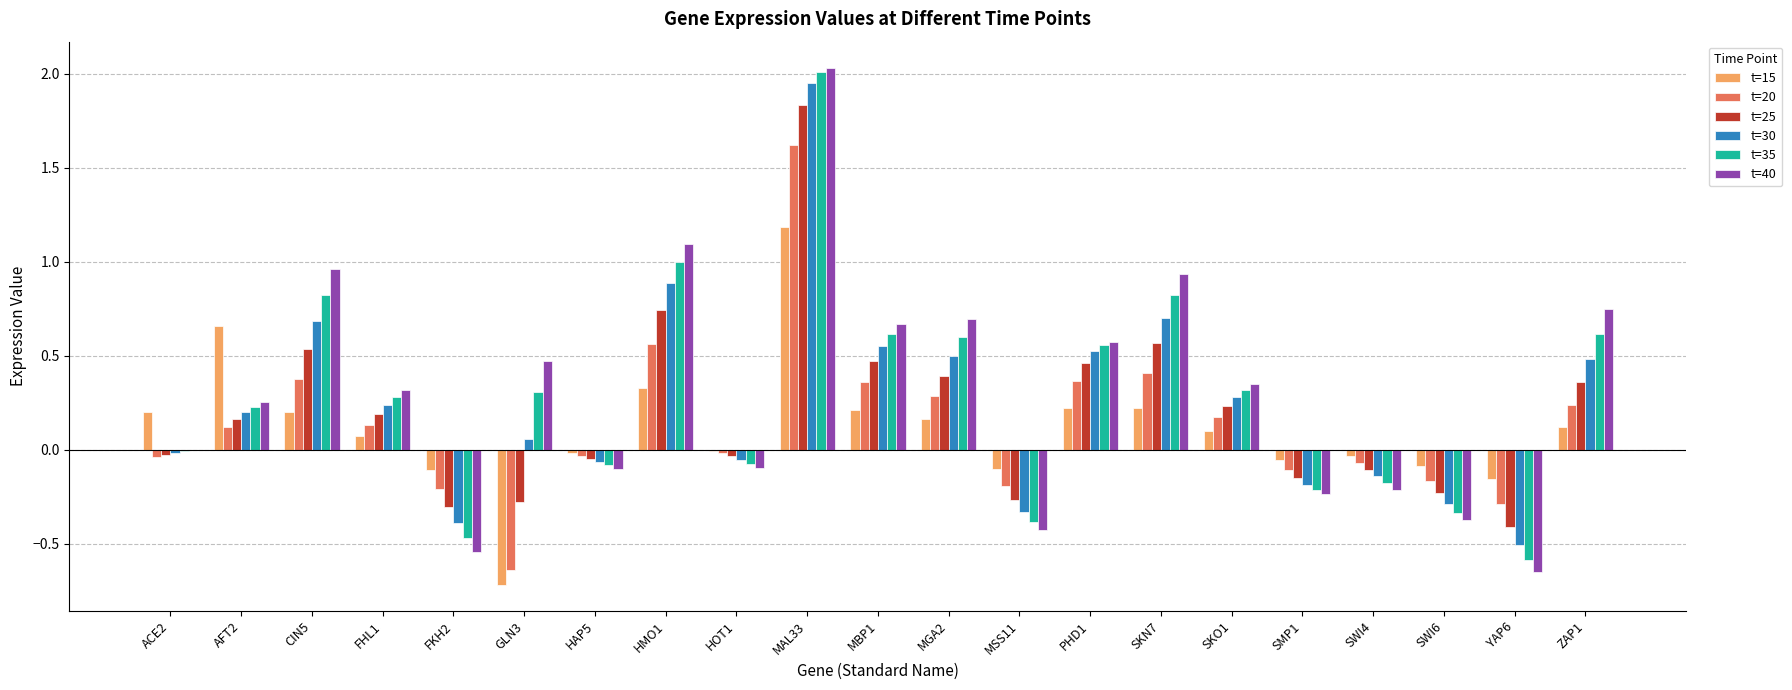

At which category is the sum across all series the highest?

MAL33